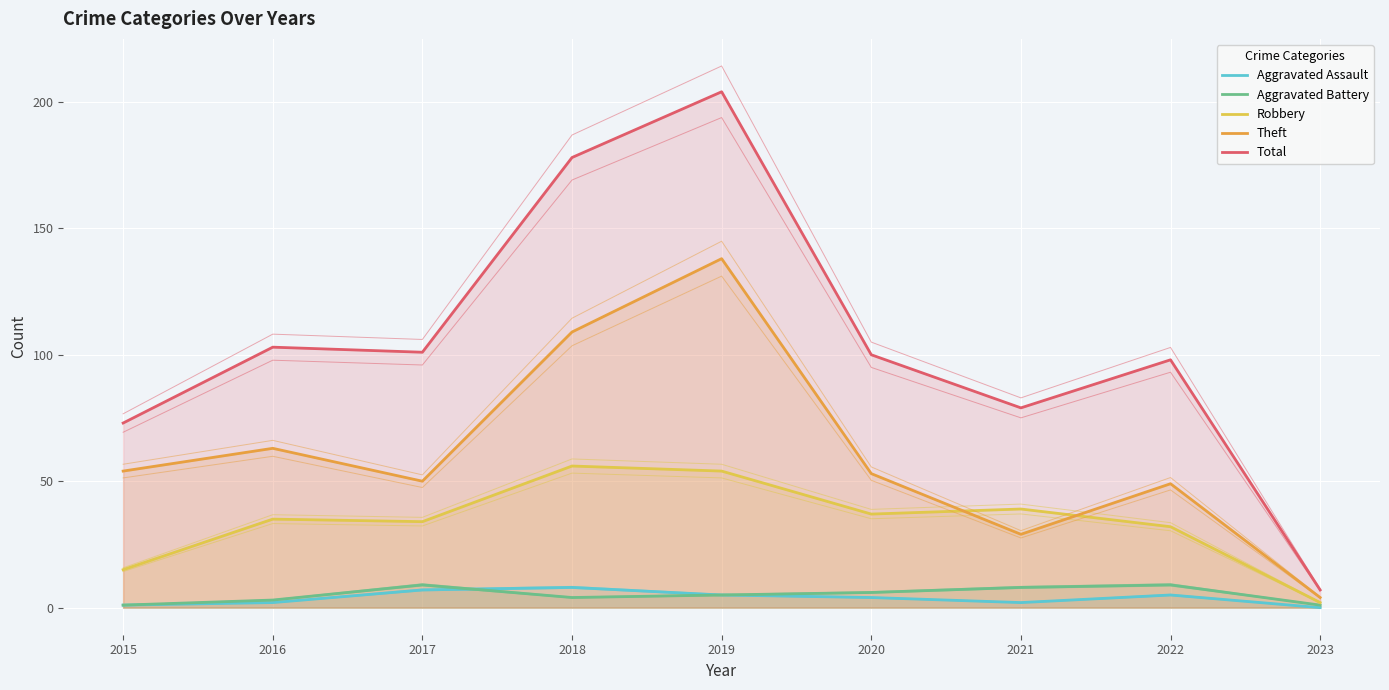

At 2019, list the series in order from largest to smallest.

Total, Theft, Robbery, Aggravated Assault, Aggravated Battery